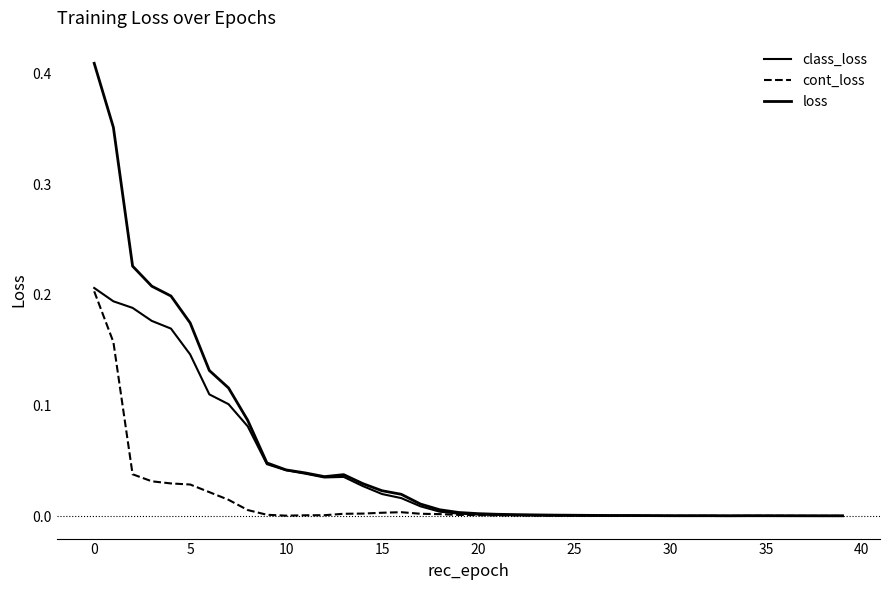

At which category does loss reach its first local valley?

12